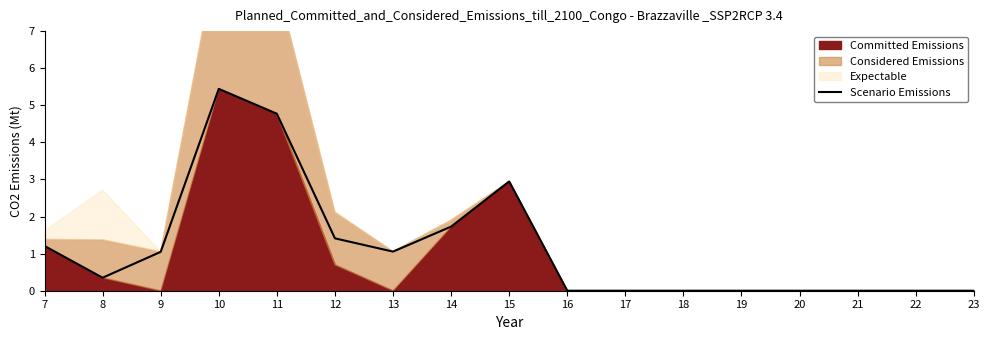

What is the change in value from 15 to 22?

-2.9